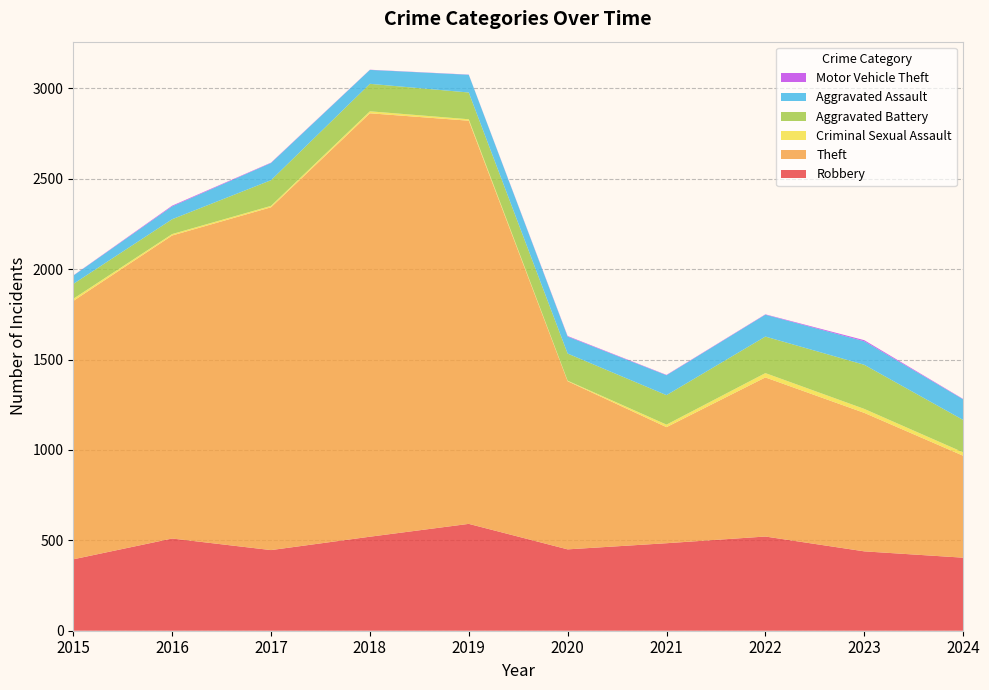

Reading left to right, what are all the values shown in this chart?

Robbery: 2015=395	2016=510	2017=446	2018=520	2019=591	2020=450	2021=484	2022=521	2023=439	2024=404
Theft: 2015=1429	2016=1676	2017=1896	2018=2342	2019=2230	2020=930	2021=642	2022=880	2023=766	2024=564
Criminal Sexual Assault: 2015=12	2016=8	2017=8	2018=11	2019=8	2020=3	2021=14	2022=24	2023=22	2024=19
Aggravated Battery: 2015=82	2016=82	2017=142	2018=152	2019=148	2020=150	2021=163	2022=202	2023=244	2024=179
Aggravated Assault: 2015=46	2016=71	2017=95	2018=77	2019=98	2020=94	2021=110	2022=121	2023=130	2024=114
Motor Vehicle Theft: 2015=1	2016=4	2017=2	2018=1	2019=1	2020=3	2021=2	2022=2	2023=6	2024=2